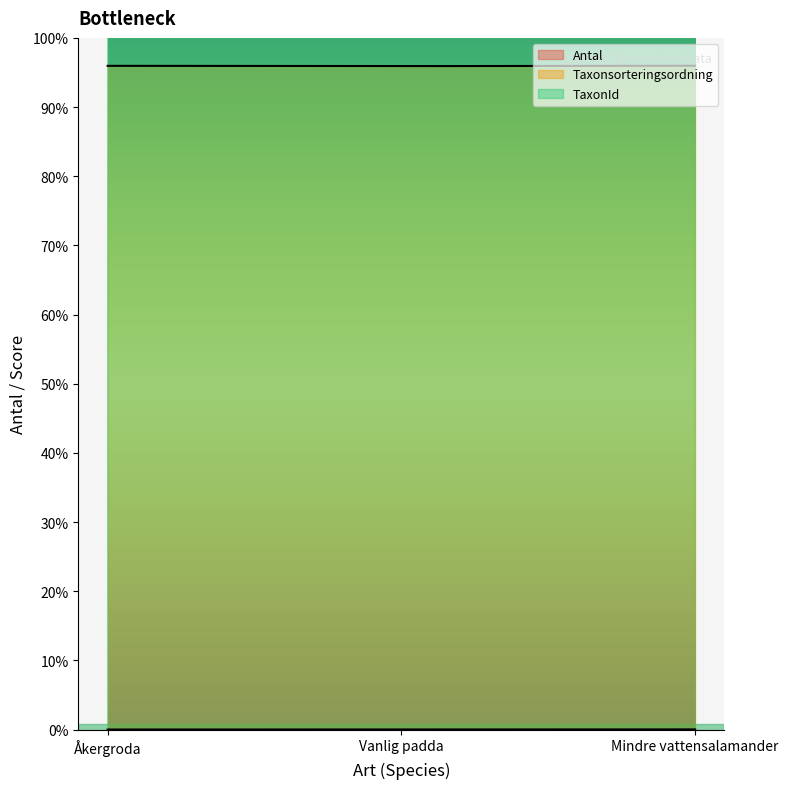

At 2014-03-24 (Åkergroda), list the series in order from smallest to largest.

Antal, Taxonsorteringsordning, TaxonId